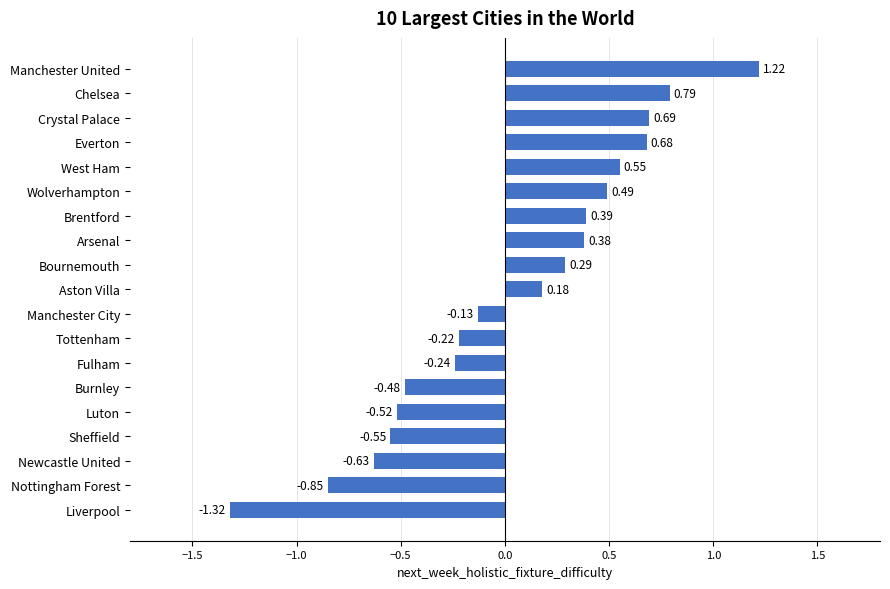

At which category does the chart reach its minimum across all series?

Liverpool